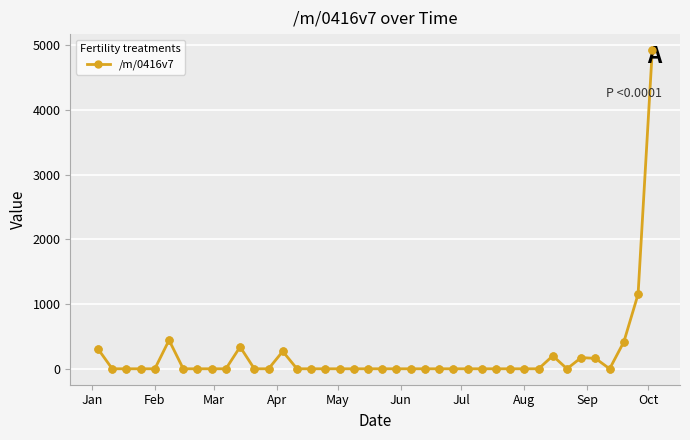

True or false: the data has more than 1 interior local peaks.

True